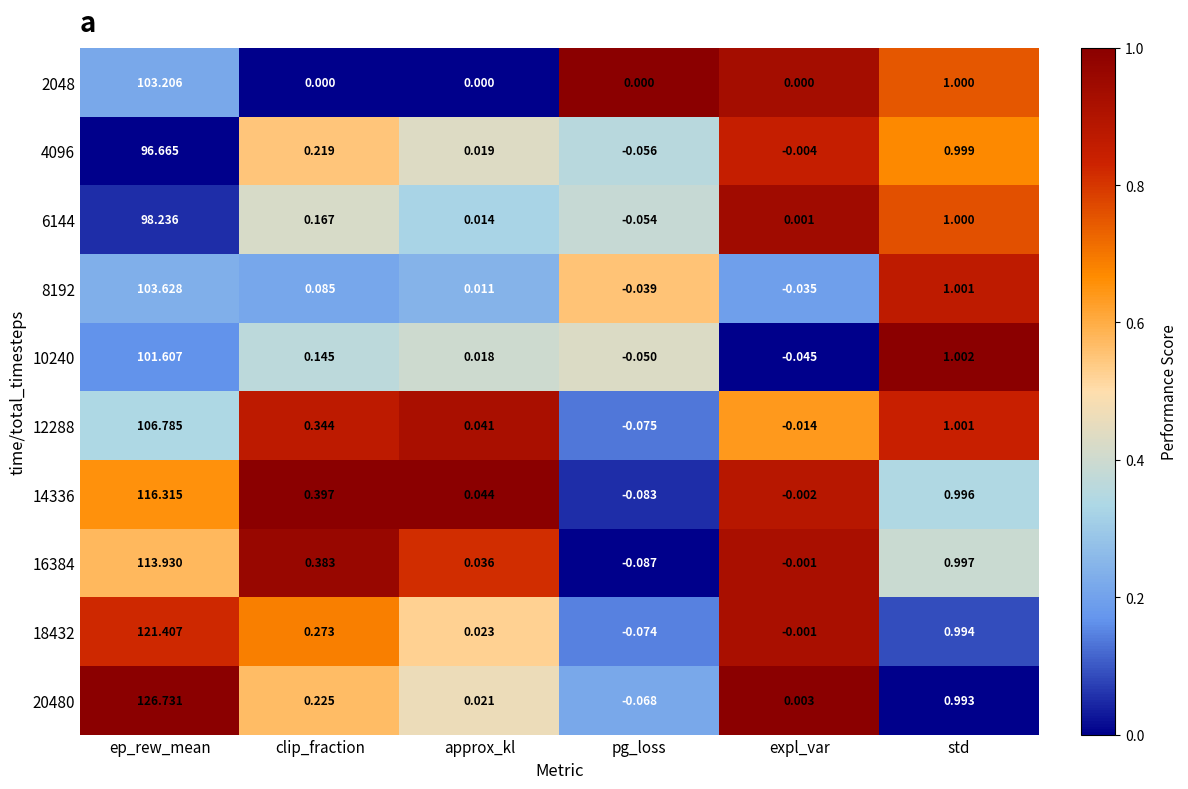

Rank the categories by 12288 value from highest to lowest.

ep_rew_mean, std, clip_fraction, approx_kl, expl_var, pg_loss